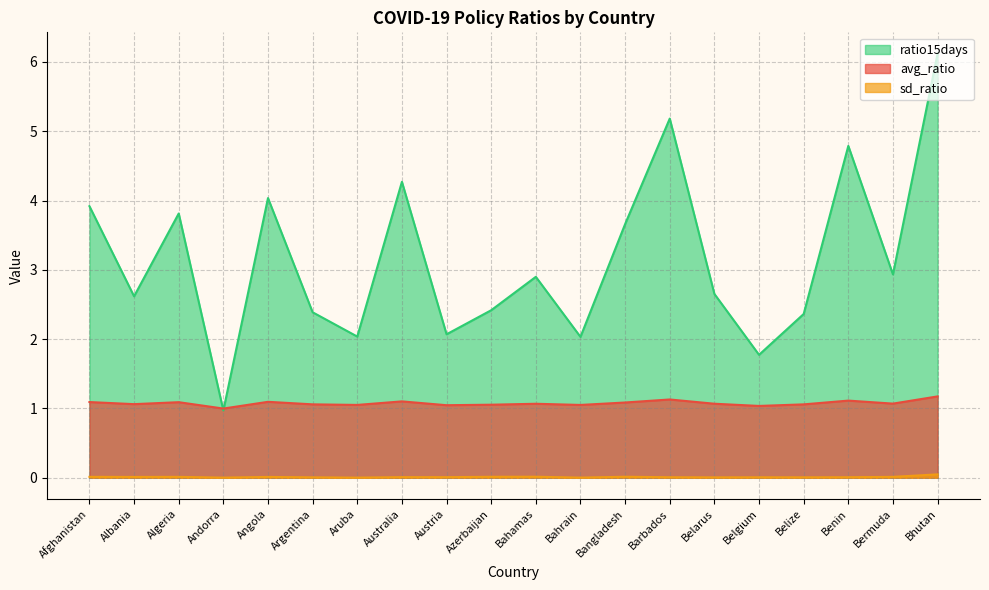

What is the sum of the avg_ratio values at Argentina and Benin?

2.2